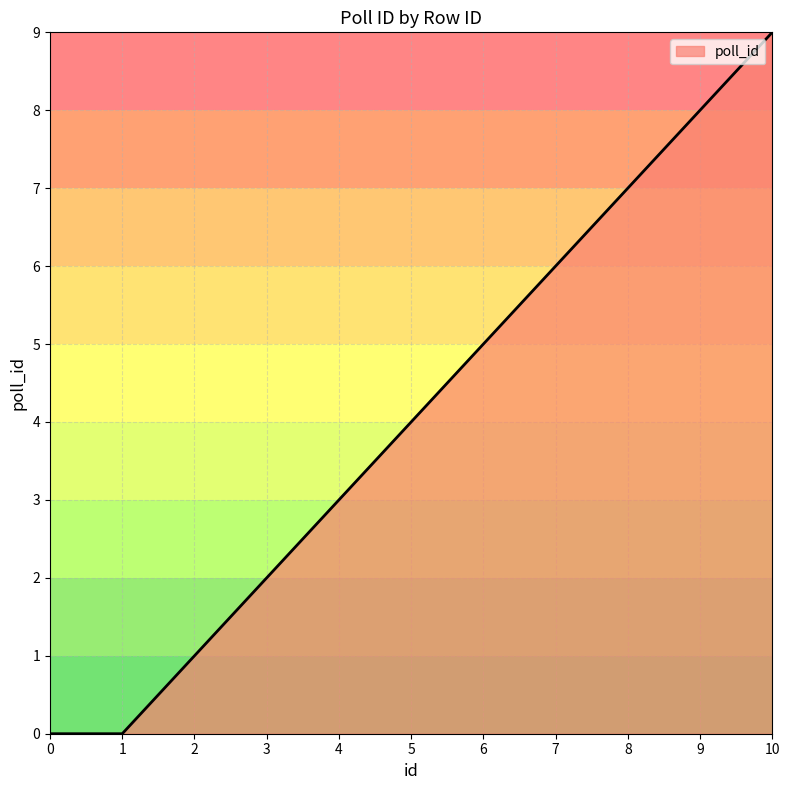

What is the maximum value shown in the chart?

9